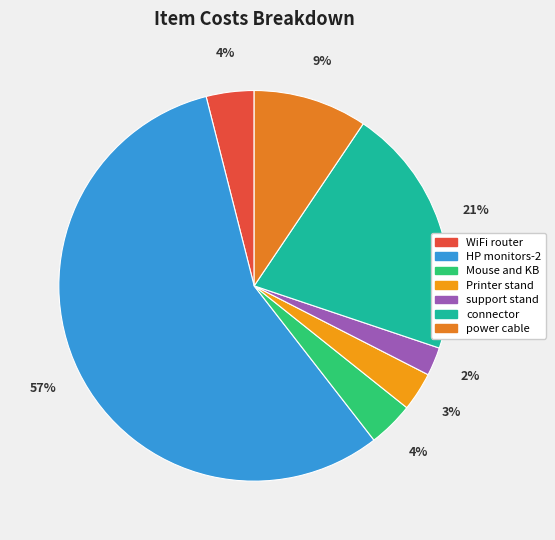

Count the number of slices in the pie.

7